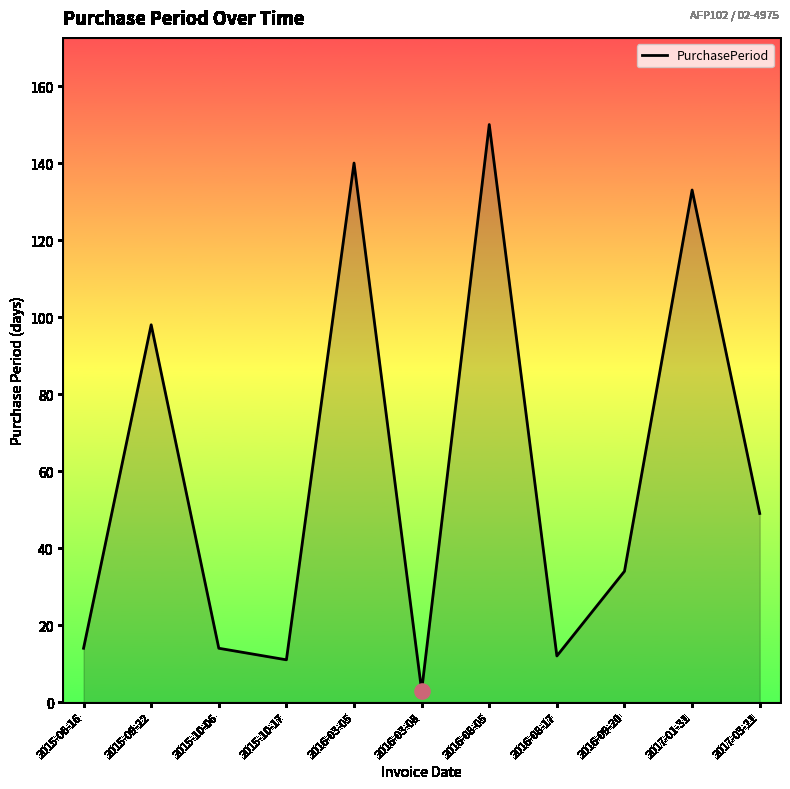

Which has a higher value, 2015-06-16 or 2016-08-05?

2016-08-05